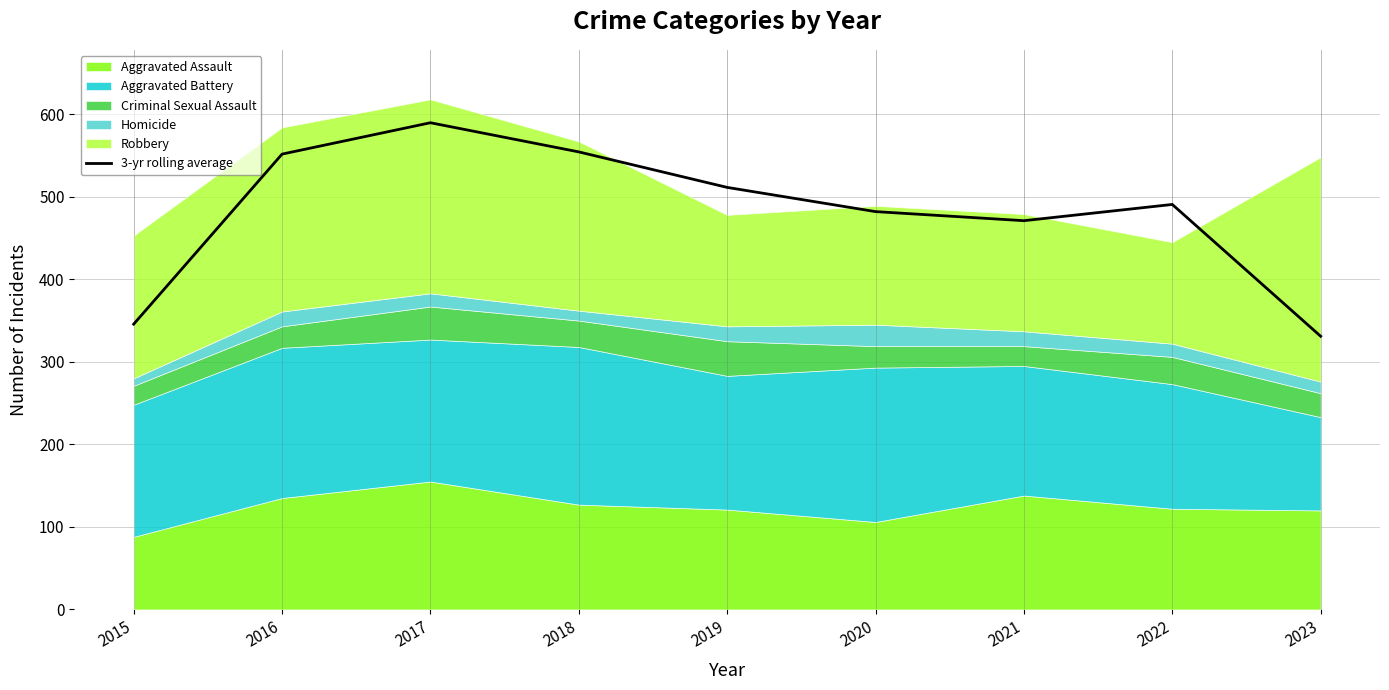

At which category does the chart reach its peak across all series?

2017